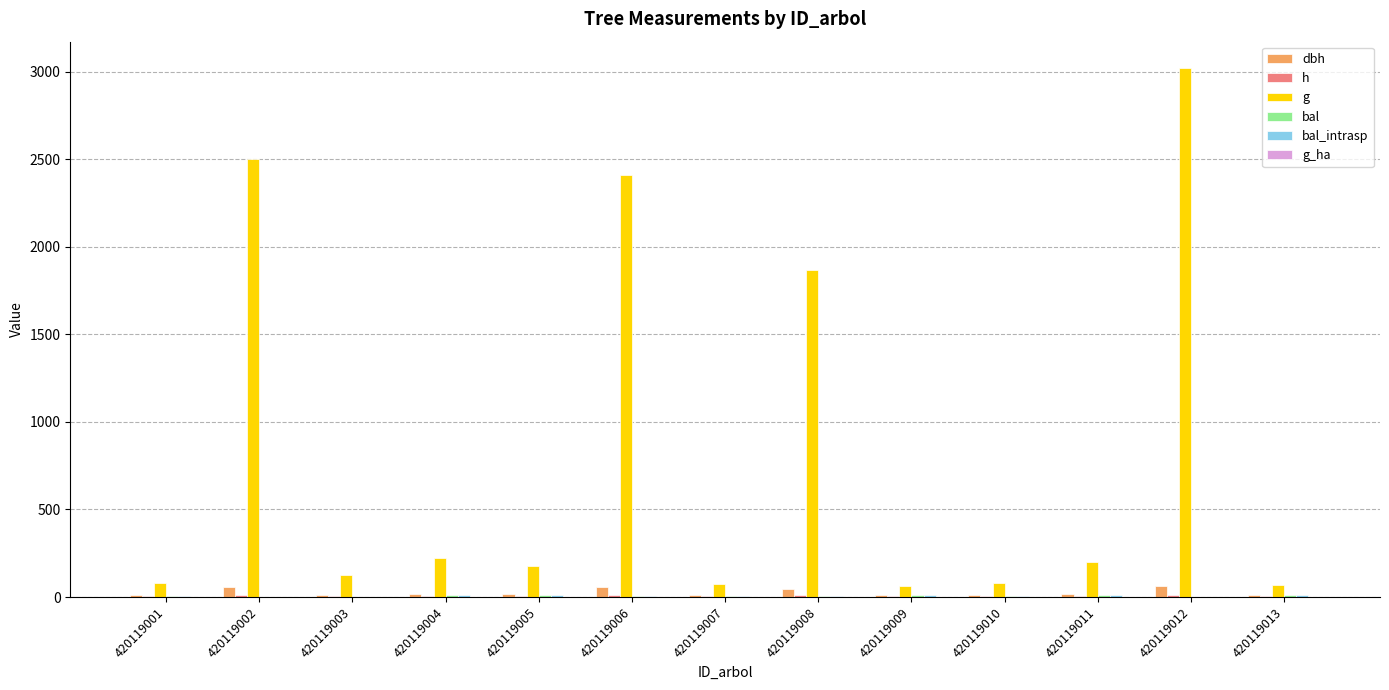

How many distinct data groups are displayed?

6